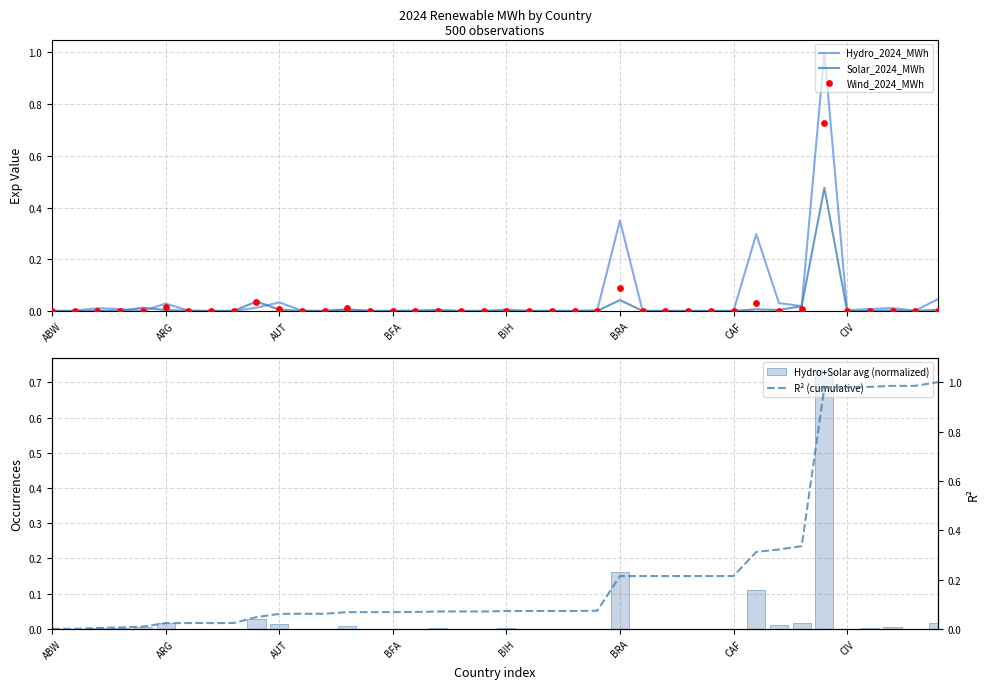

Which series has the largest total across all categories?

R² (cumulative)